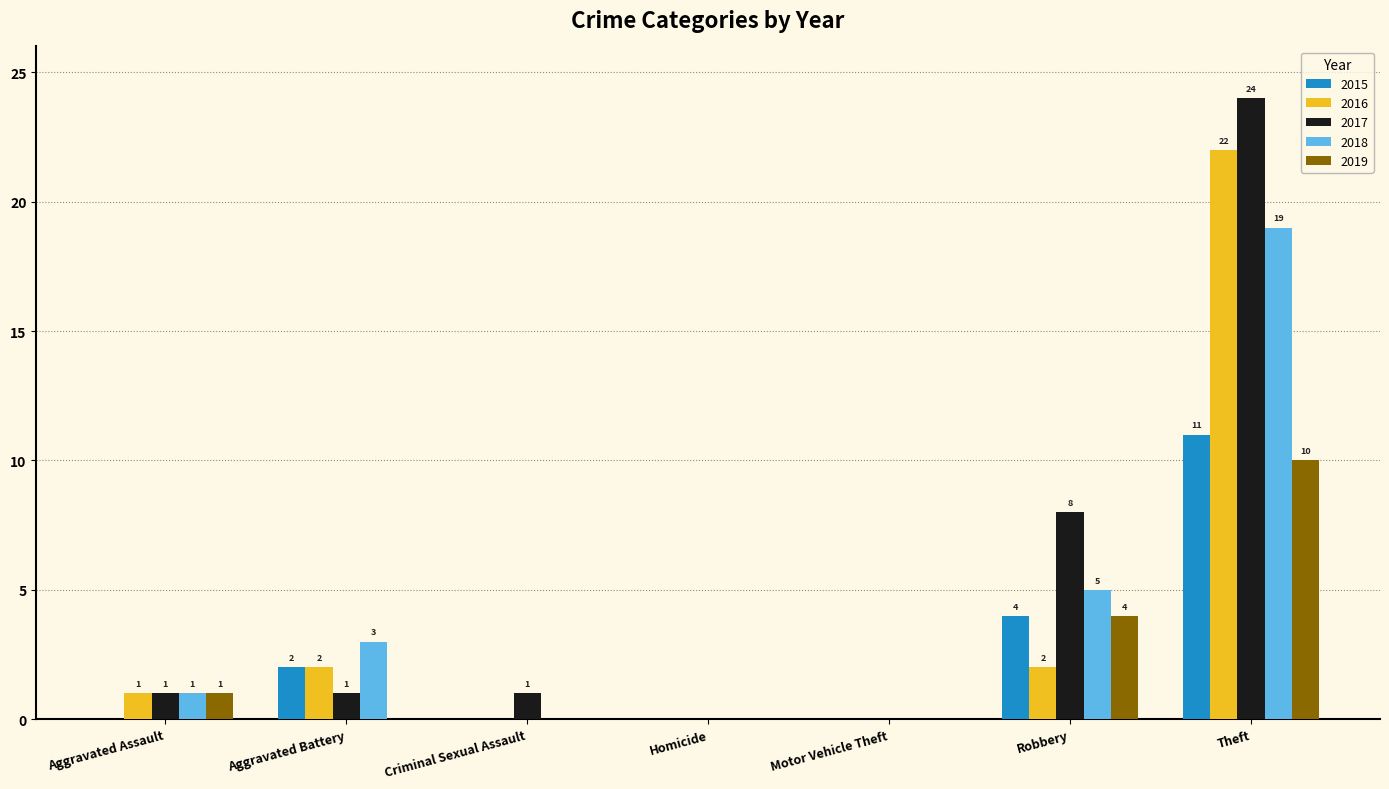

Reading left to right, extract all data points from this chart.

2015: 0	2	0	0	0	4	11
2016: 1	2	0	0	0	2	22
2017: 1	1	1	0	0	8	24
2018: 1	3	0	0	0	5	19
2019: 1	0	0	0	0	4	10